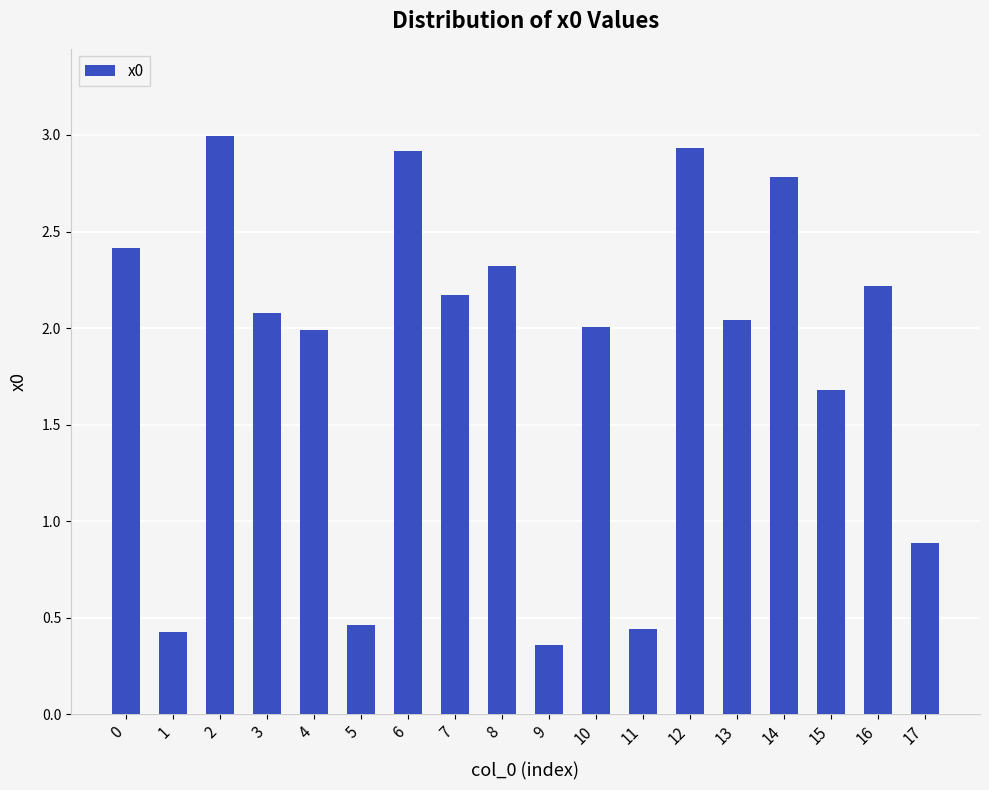

Between 7 and 13, which is larger?

7